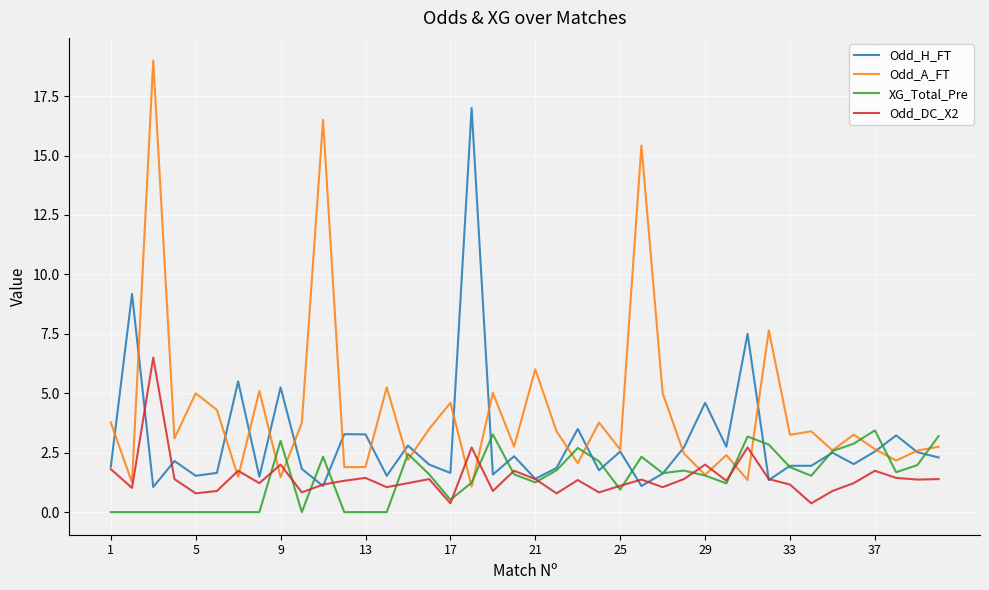

What is the greatest value displayed?

19.0